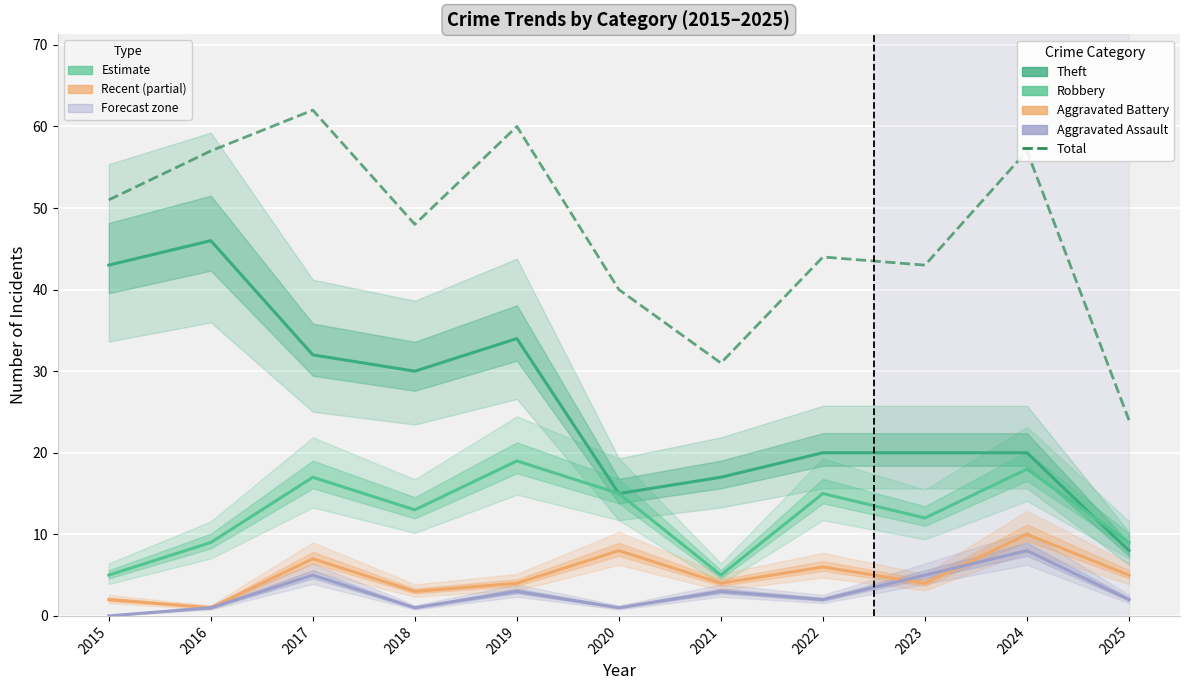

What is the lowest value of the Robbery series?

5